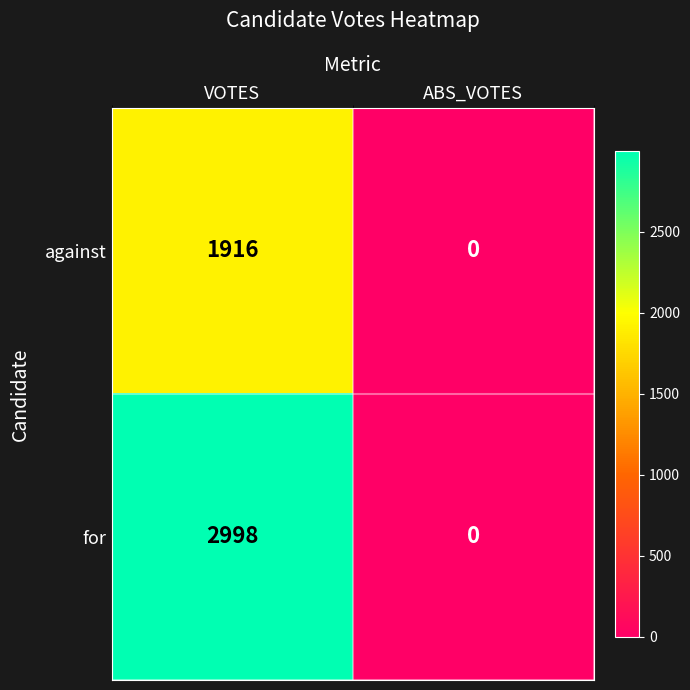

Which series has the largest total across all categories?

for